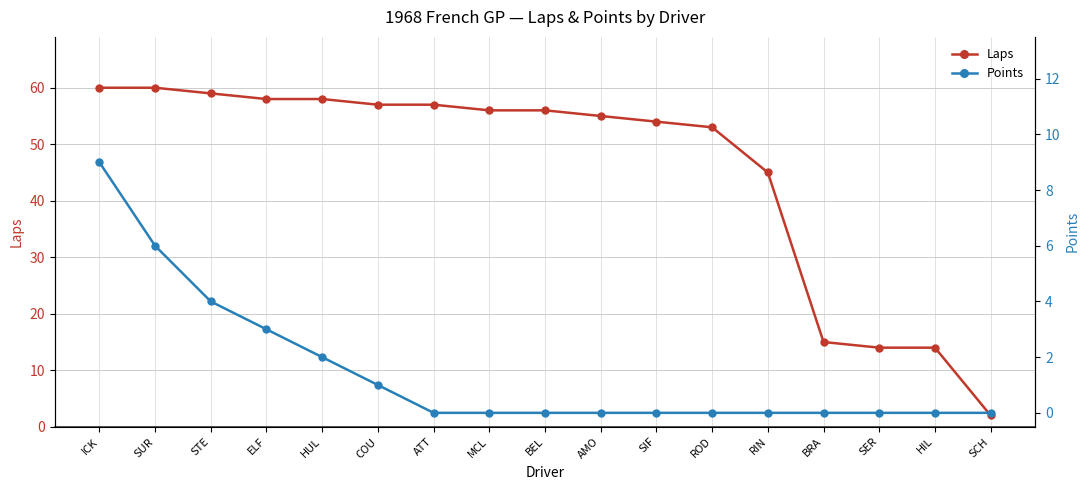

Reading right to left, what are all the values shown in this chart?

Laps: 2	14	14	15	45	53	54	55	56	56	57	57	58	58	59	60	60
Points: 0	0	0	0	0	0	0	0	0	0	0	1	2	3	4	6	9